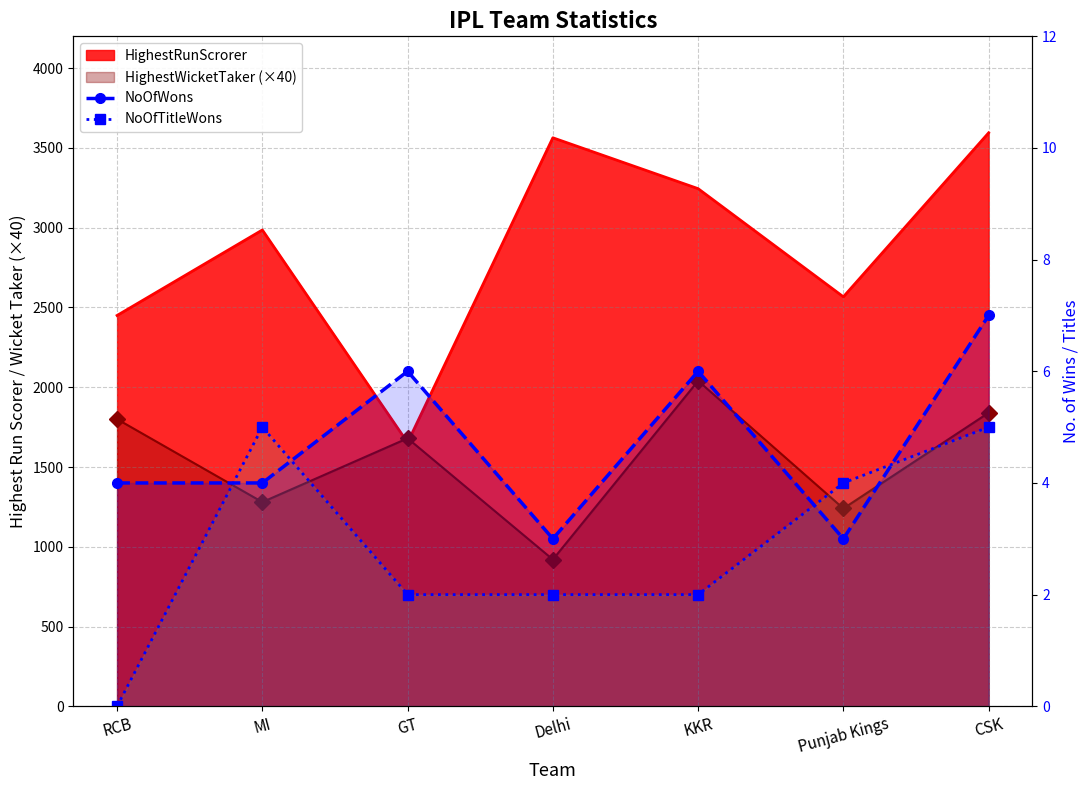

True or false: NoOfWons has a value of 3 at Punjab Kings.

True